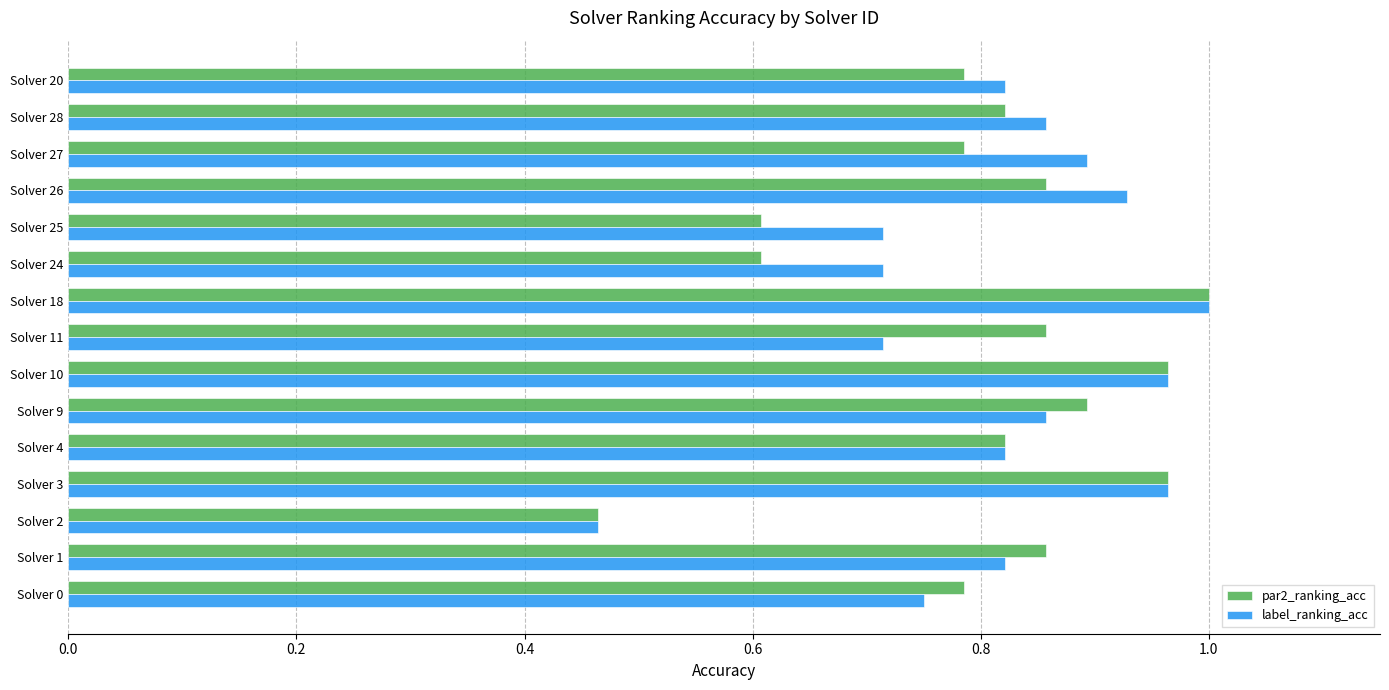

What is the sum of all label_ranking_acc values?

12.3